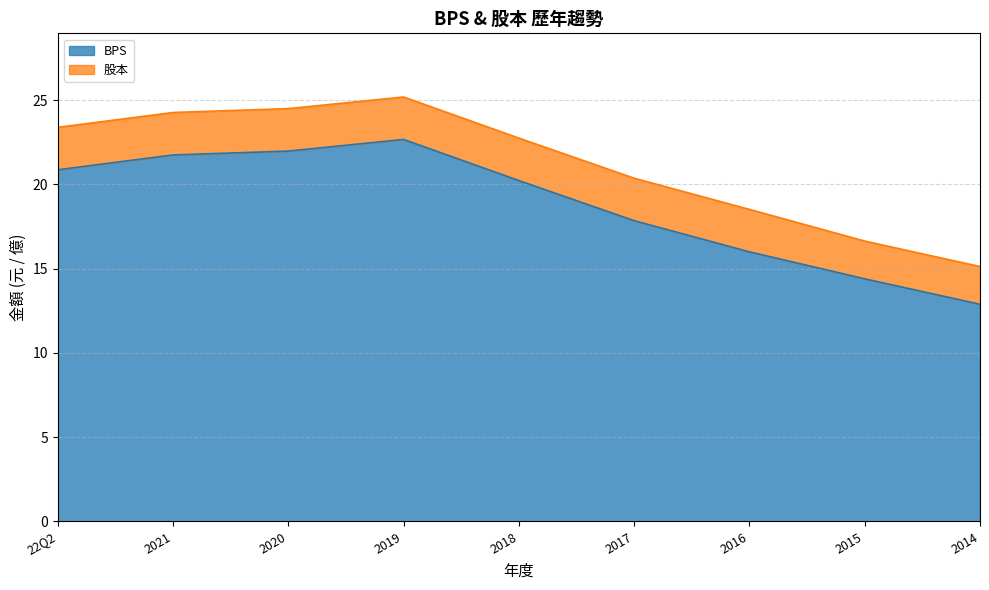

What is the sum of the values at 2017 and 2018?

38.1